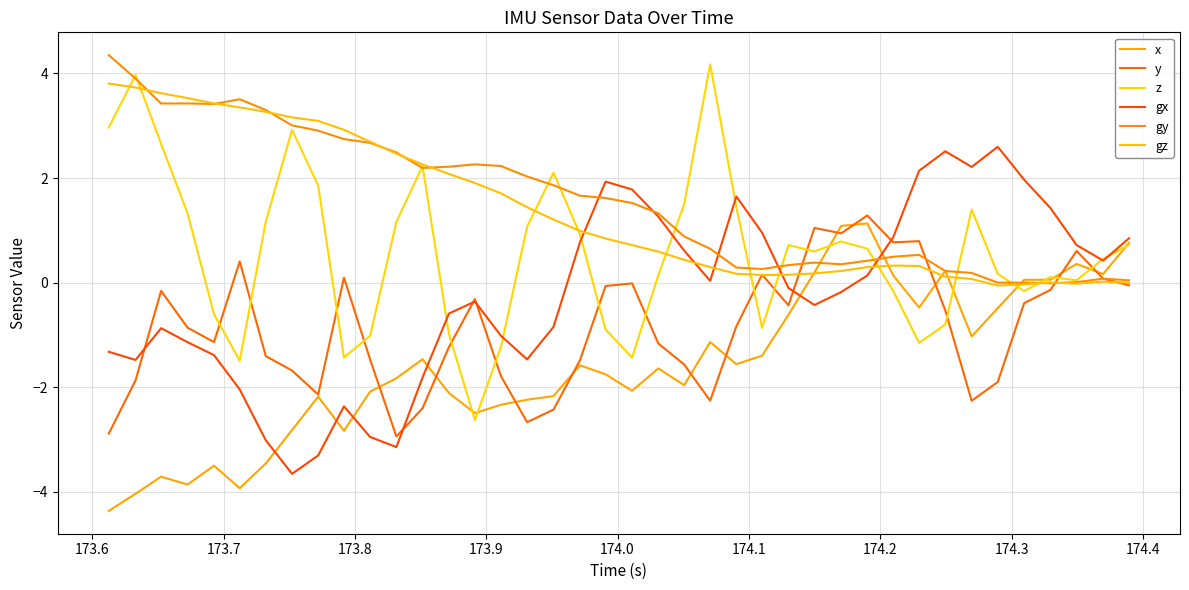

What is the label of the 3rd point from the left?

173.7